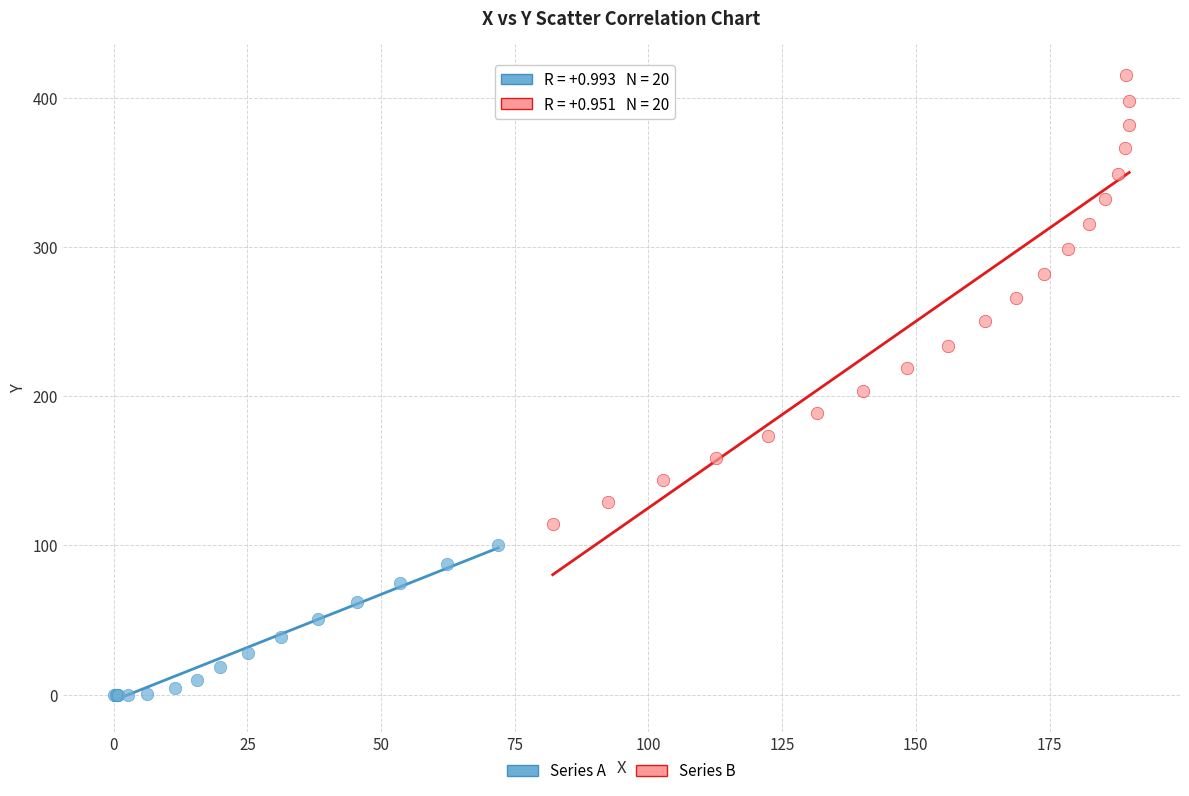

What are all the series names shown in the legend?

Series A, Series B